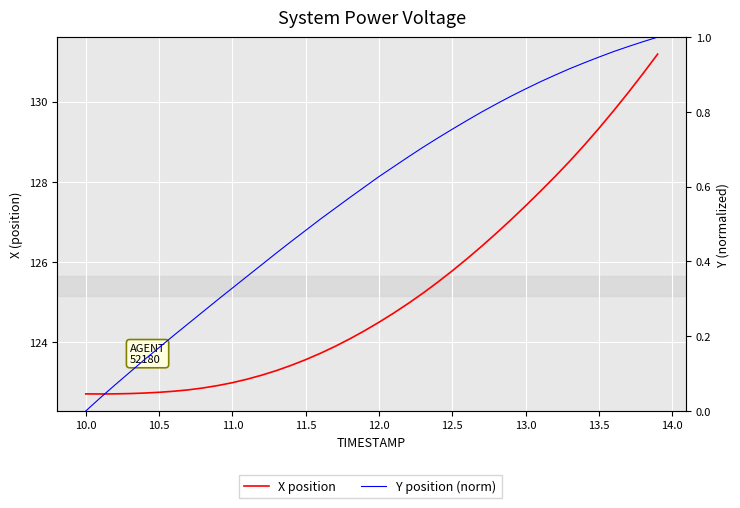

At how many categories does at least one series exceed 40?

40